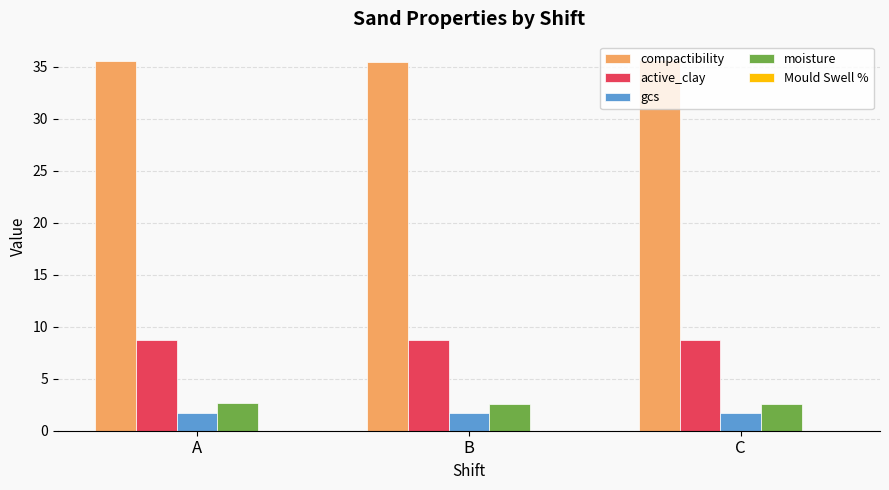

How many compactibility values are between 35 and 36?

3